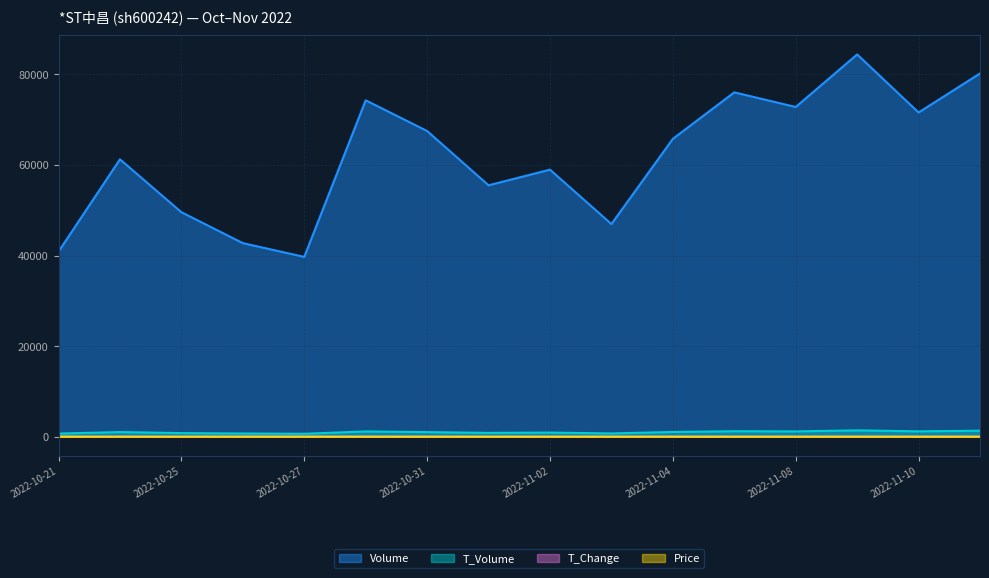

What is the total value across all series at 2022-10-26?

43461.6